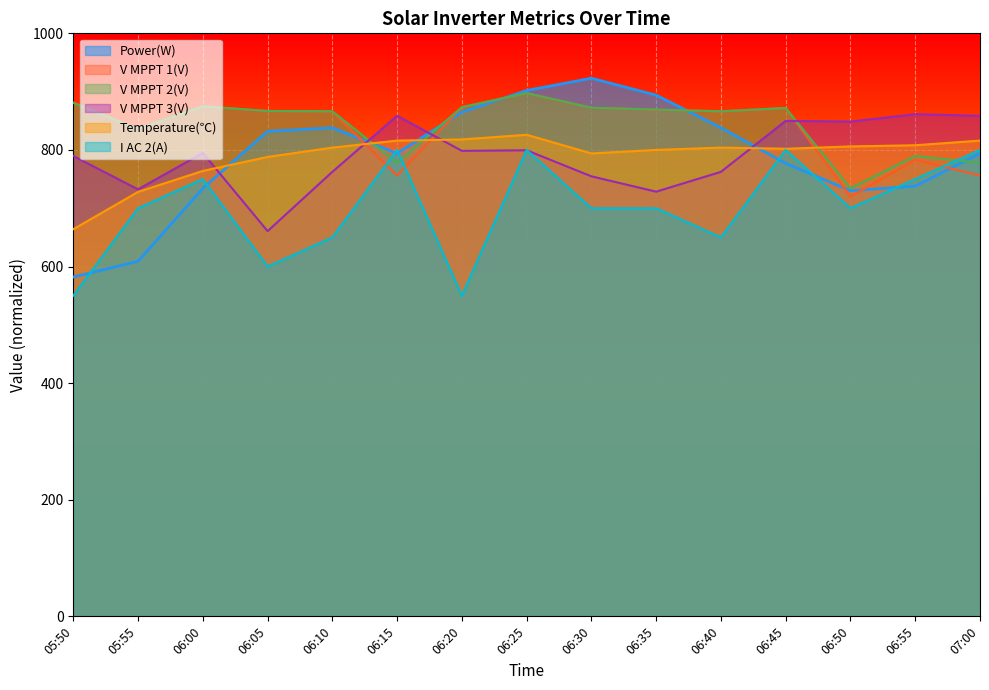

True or false: V MPPT 1(V) has more than 1 interior local peaks.

True